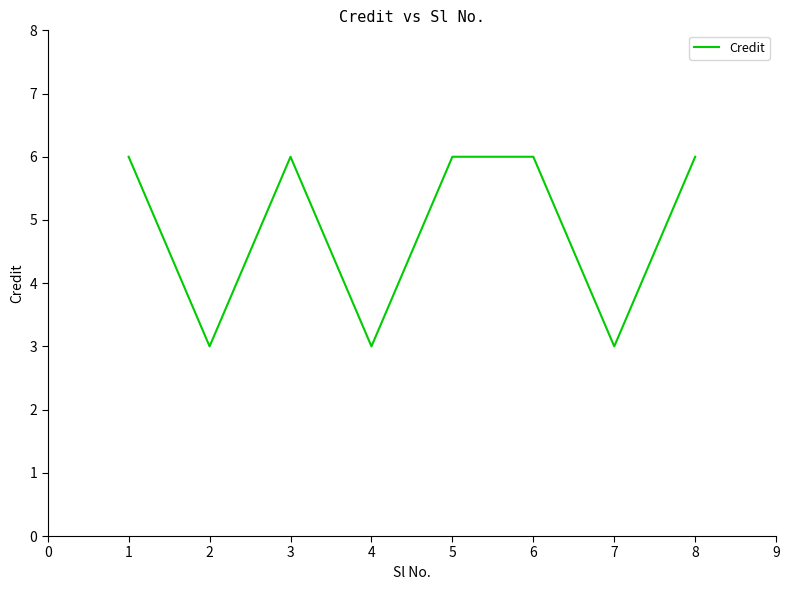

True or false: the data has more than 0 interior local peaks.

True